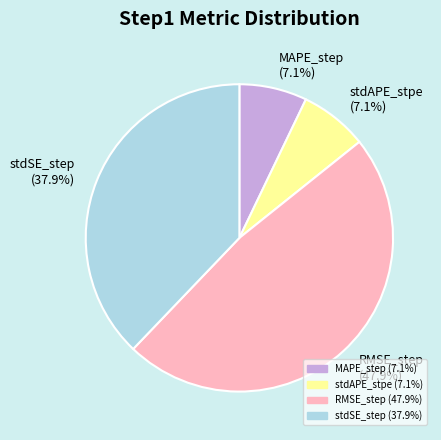

What percentage is the stdAPE_stpe slice, to the nearest percent?

7%